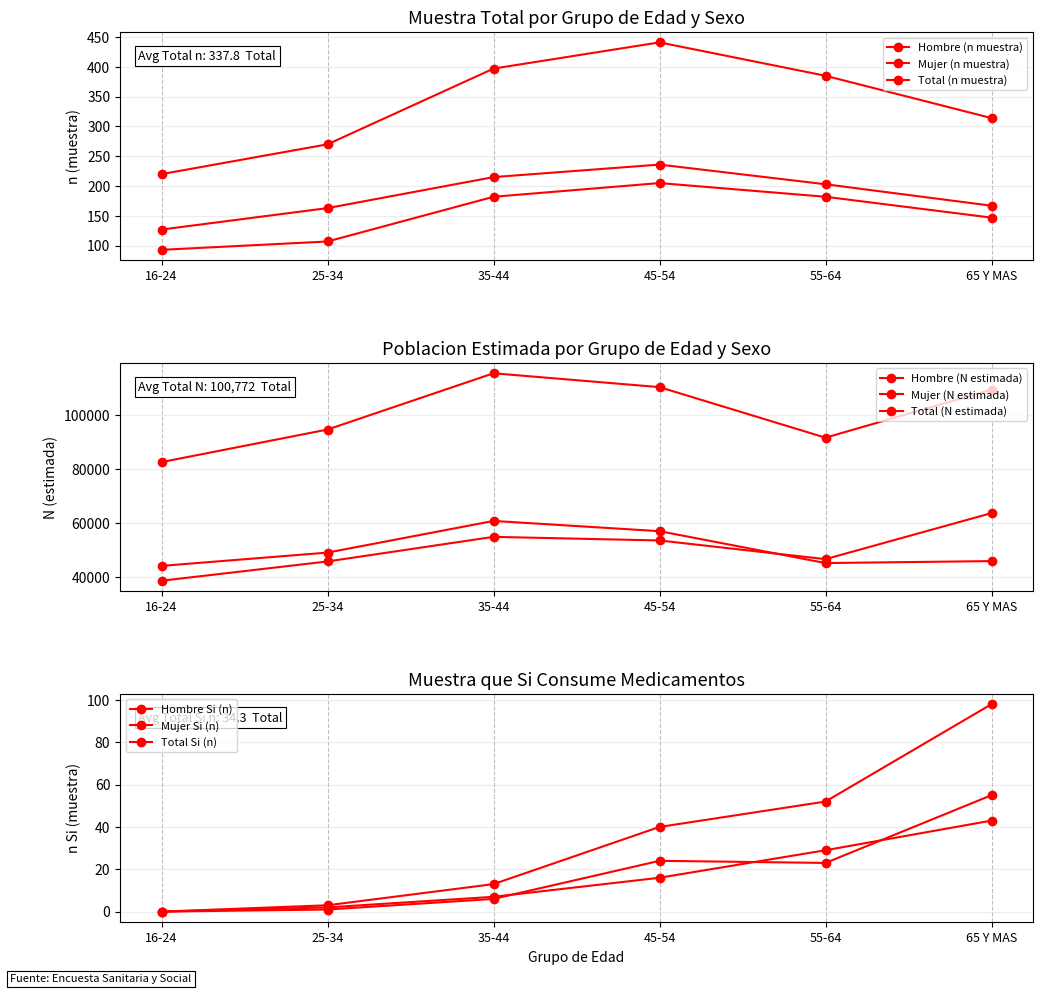

Where does the Total (n muestra) series first go above 385?

35-44